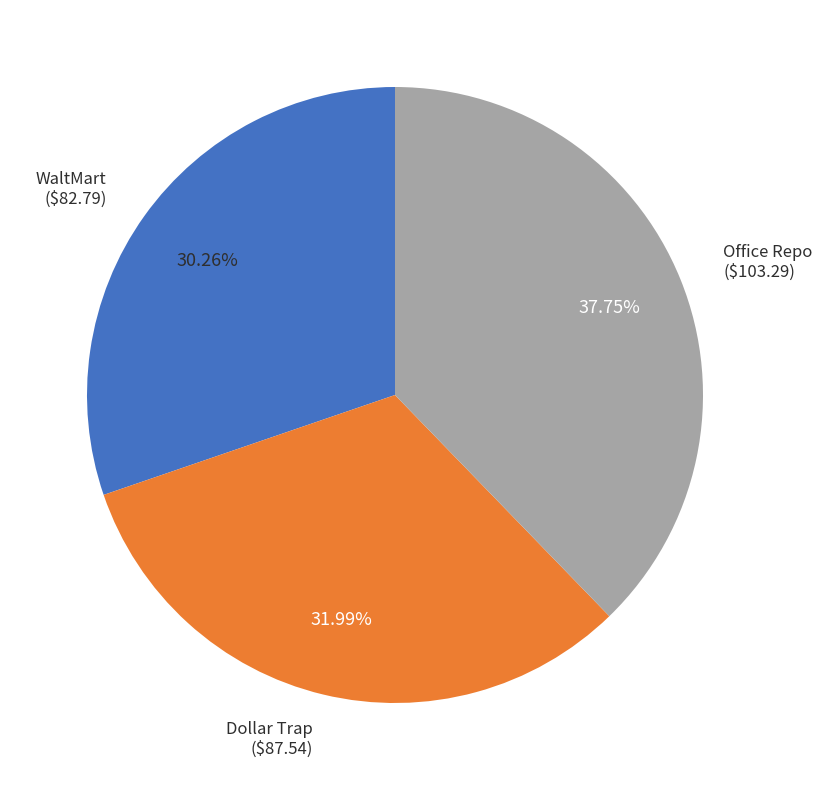

Does any single category account for the majority?

No